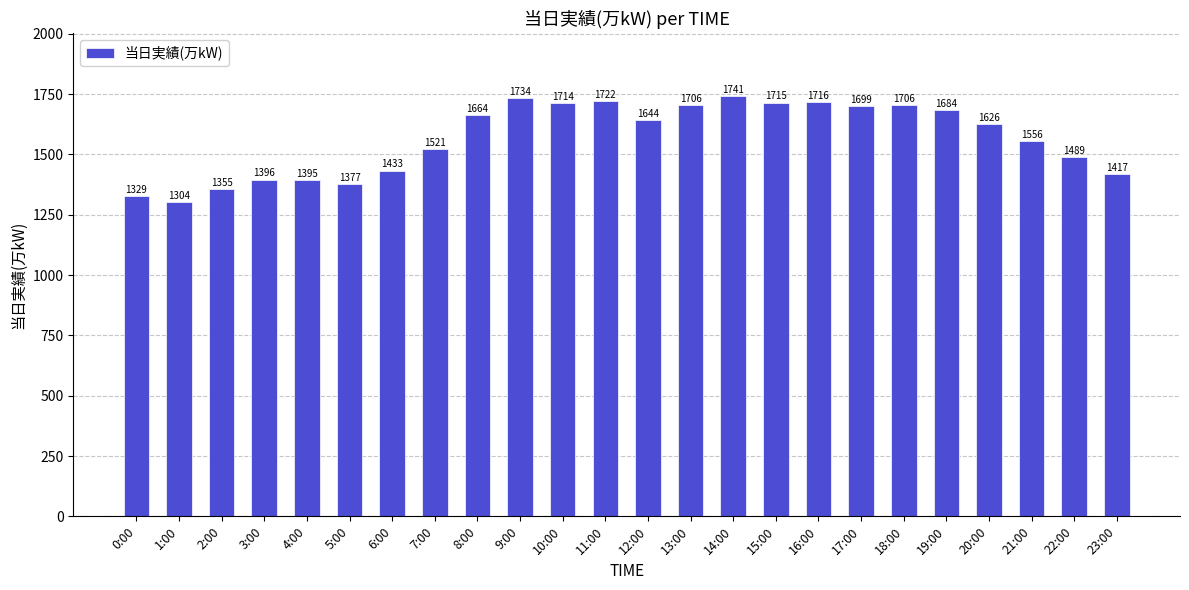

What is the label of the 12th bar from the right?

12:00